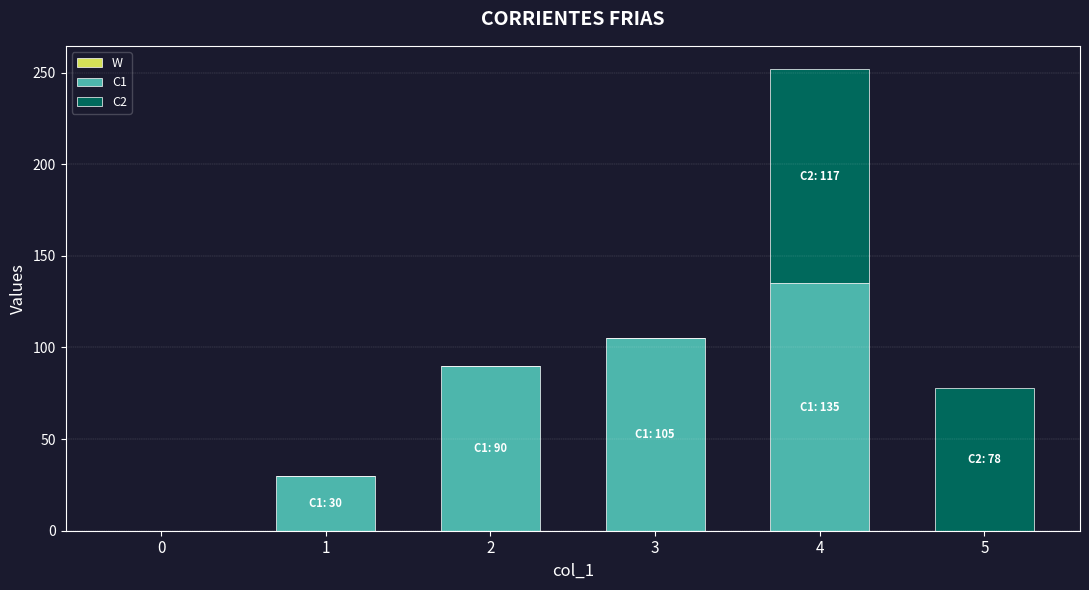

At which label does C1 reach its peak?

4